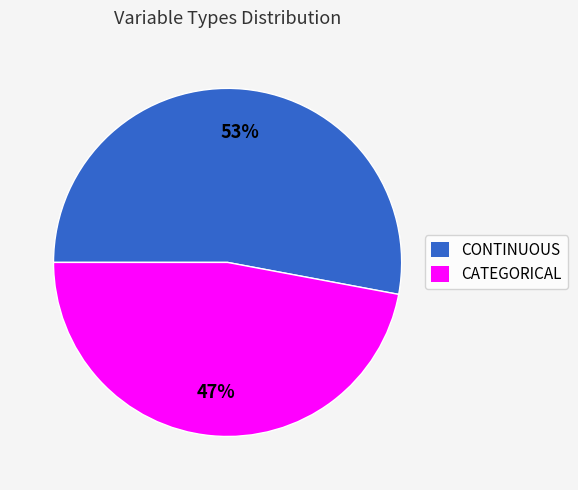

What is the ratio of the value at CONTINUOUS to the value at CATEGORICAL?

1.1